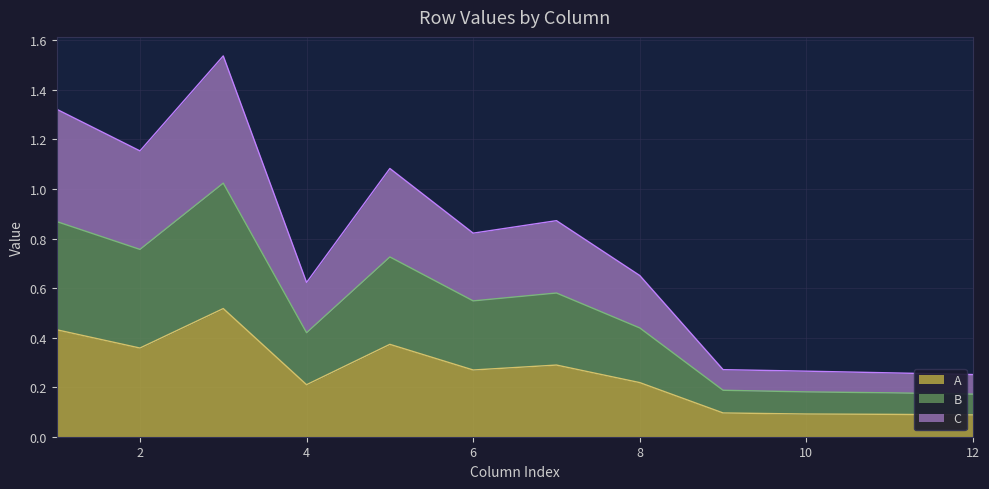

Which label corresponds to the largest value in the chart?

3